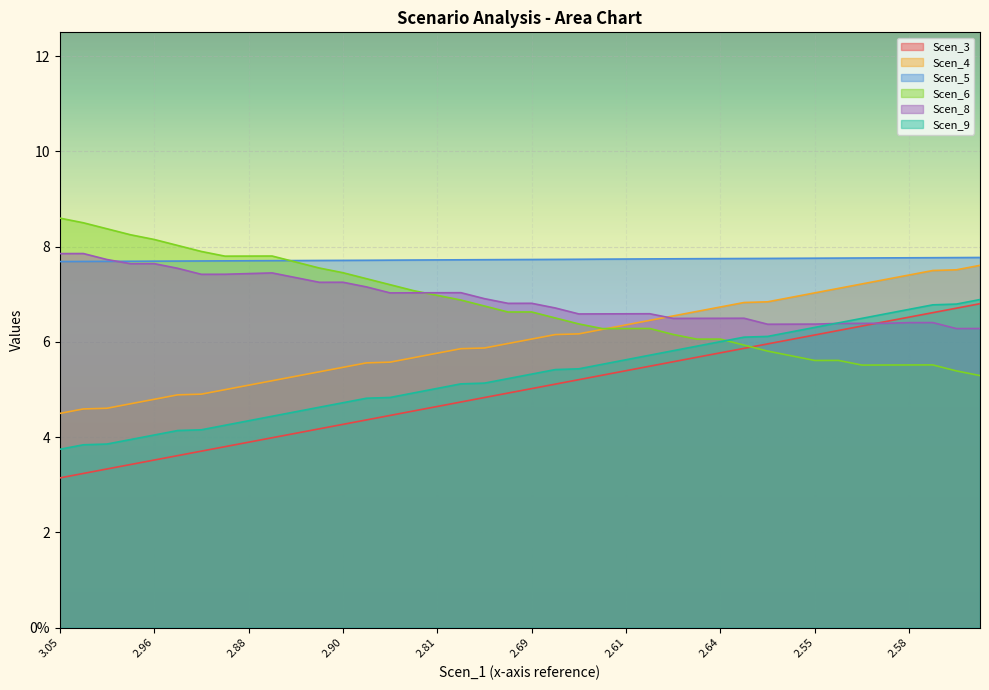

What is the value of the Scen_5 point at the 28th from the left?

7.7